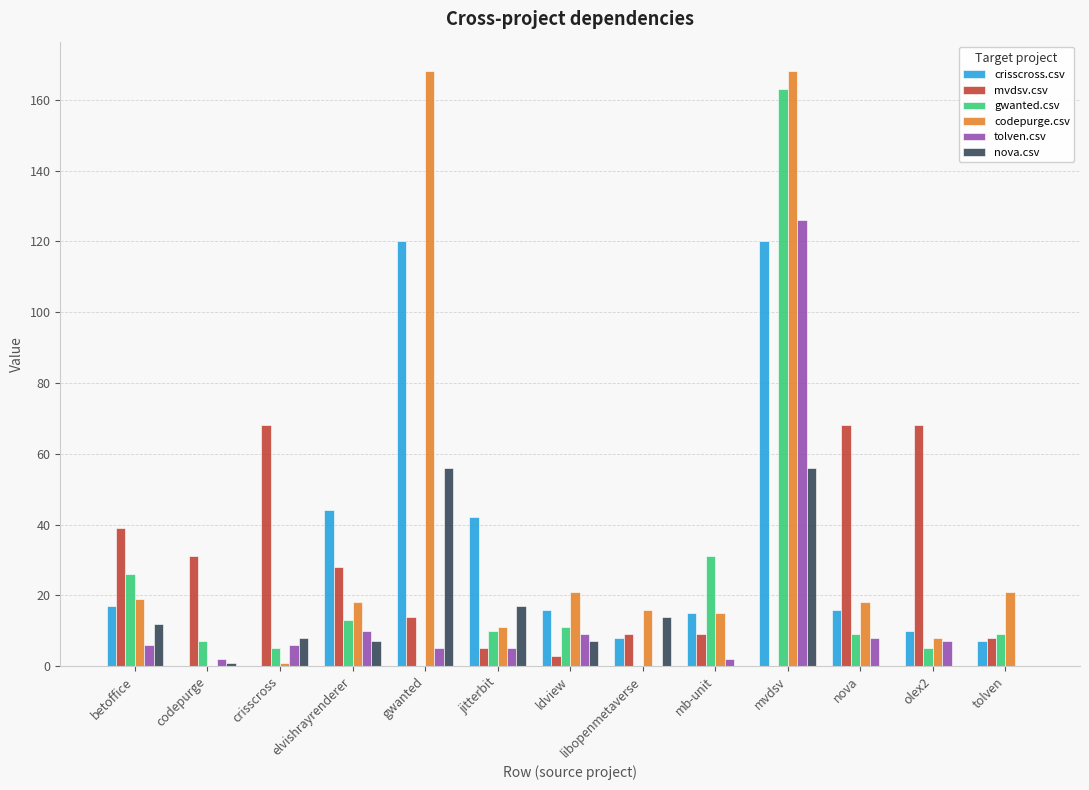

True or false: gwanted.csv has a value of 11 at ldview.

True